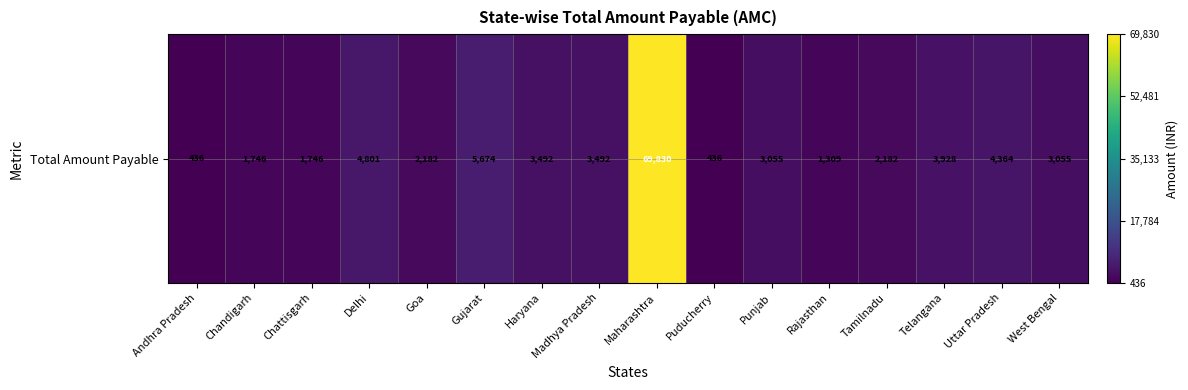

How many values exceed 3055?

7